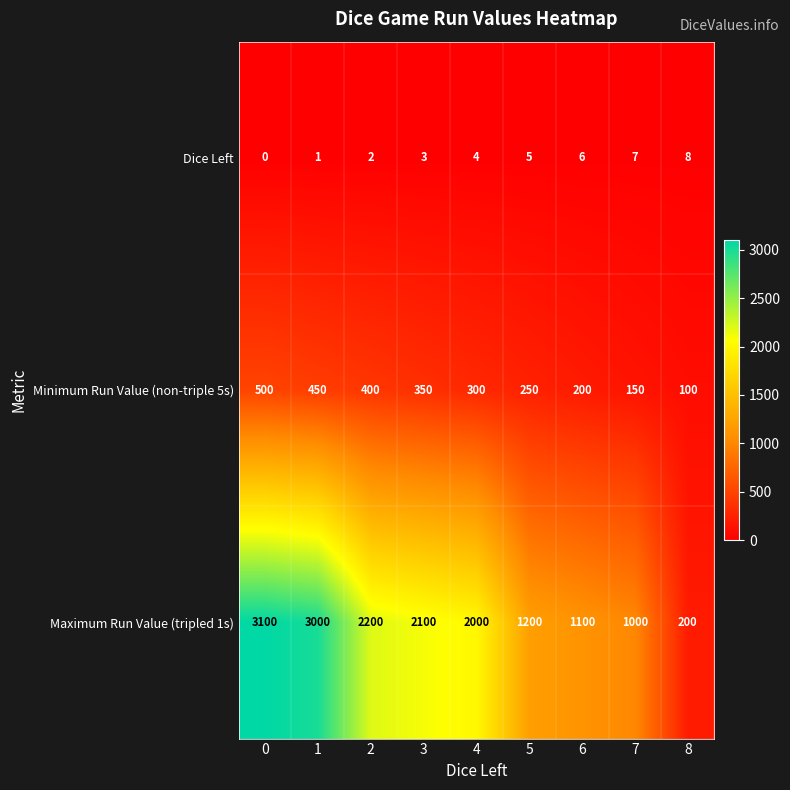

The Dice Left series shows 0 at 0. True or false?

True